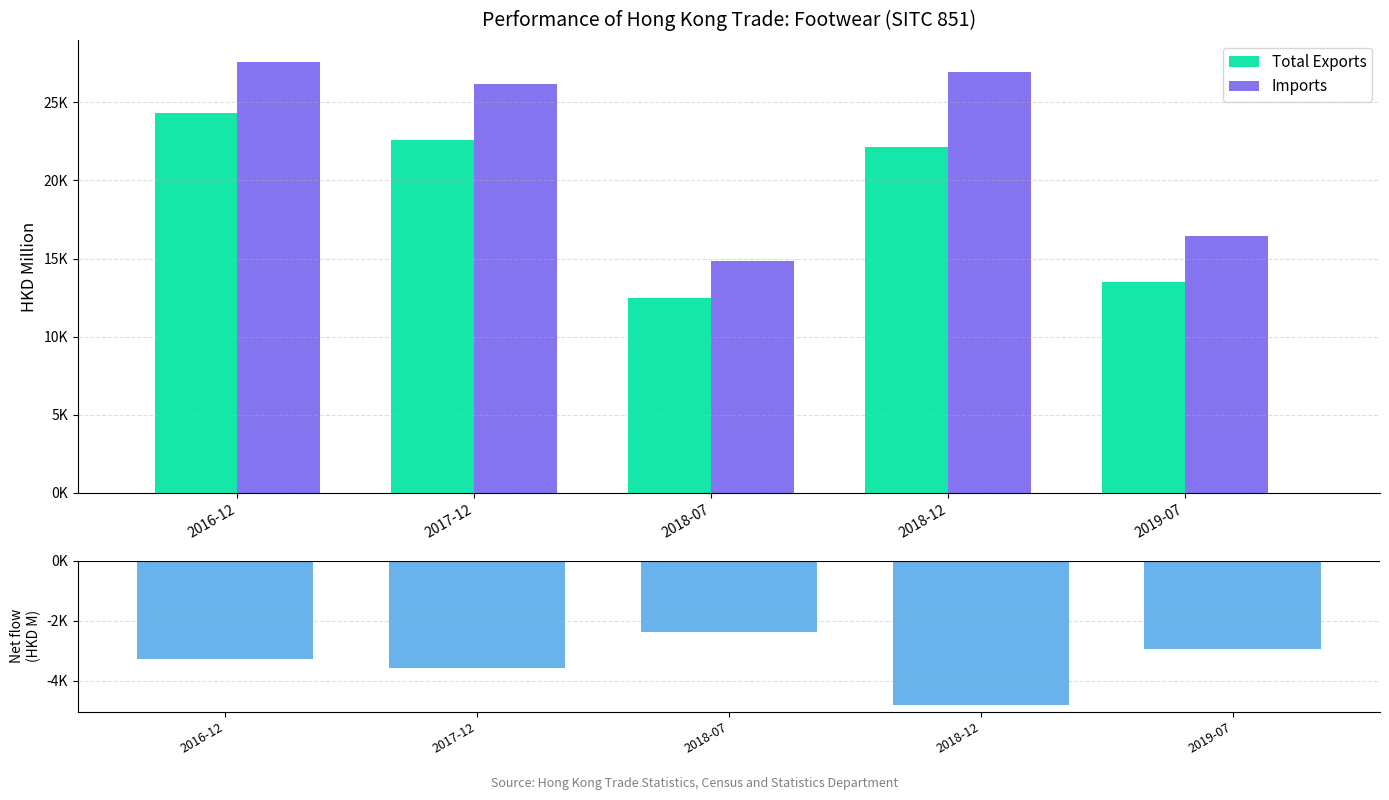

What is the sum of all Total Exports values?

95018.4